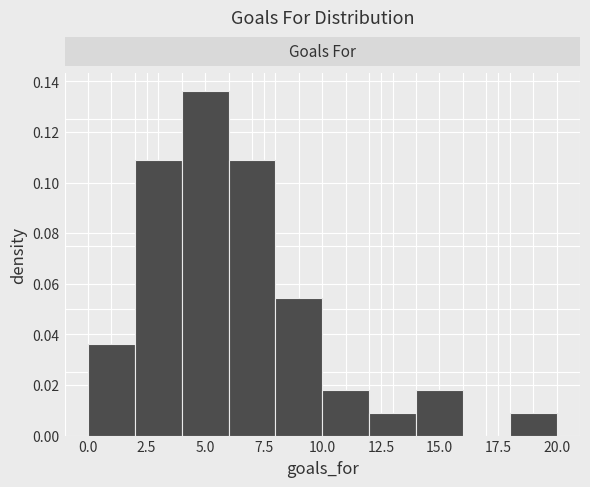

Reading left to right, transcribe this chart: for each bar, give the range it covers on the x-axis and its height. The values are not printed on the chart, so give them approximately, as read against the axis.

0 to 2: 0.036
2 to 4: 0.110
4 to 6: 0.136
6 to 8: 0.110
8 to 10: 0.054
10 to 12: 0.018
12 to 14: 0.010
14 to 16: 0.018
16 to 18: 0
18 to 20: 0.010